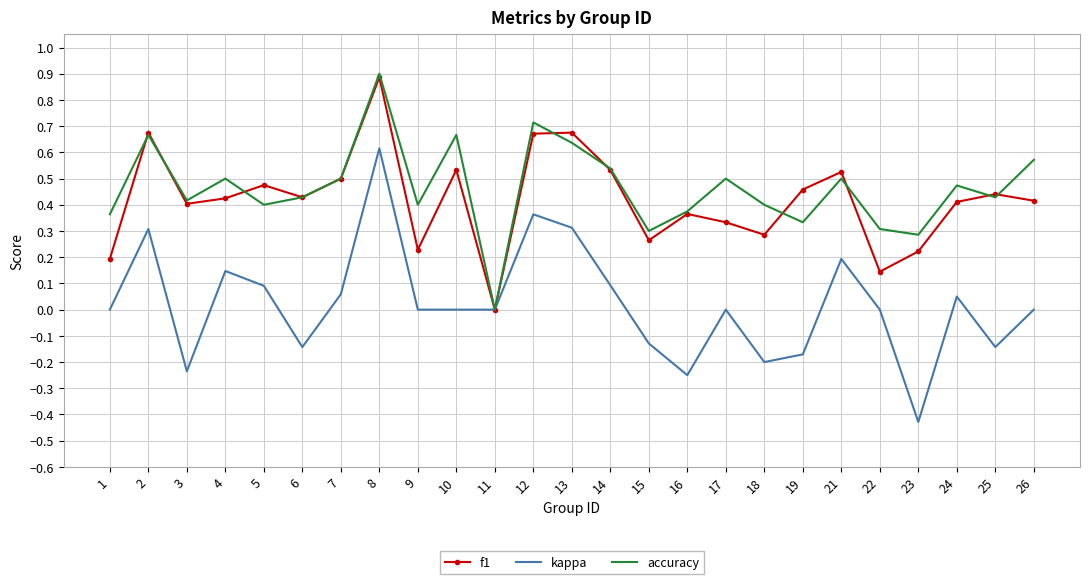

Is the value of kappa at 25 greater than the value of accuracy at 17?

No